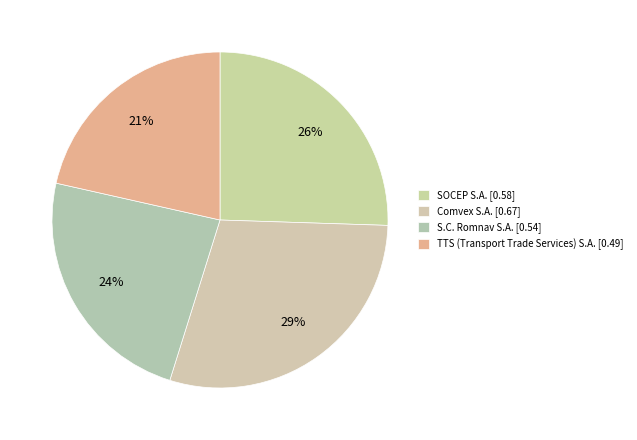

Which category has the smallest portion of the pie?

TTS (Transport Trade Services) S.A.